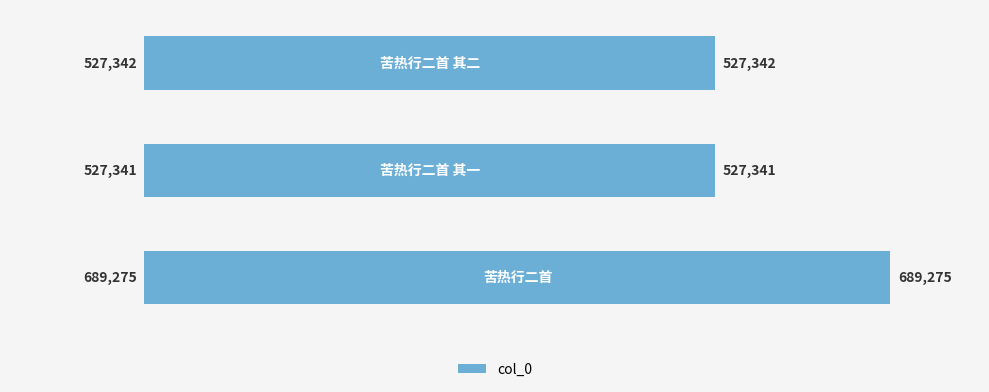

Does the chart contain stacked bars?

No